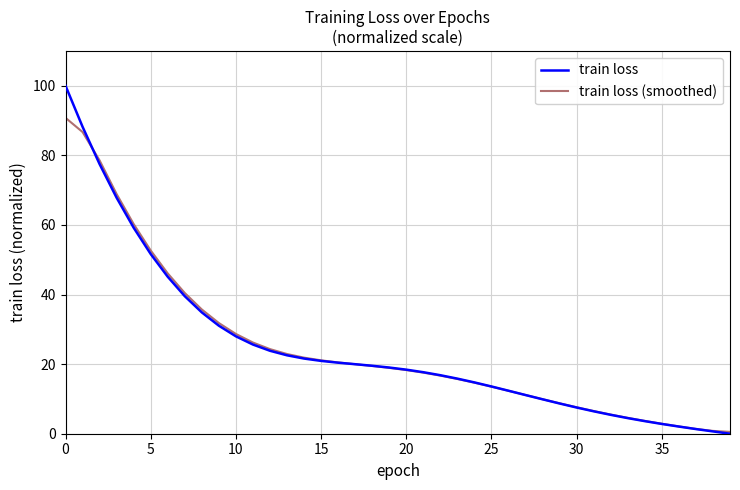

Which series has the widest spread of values?

train loss